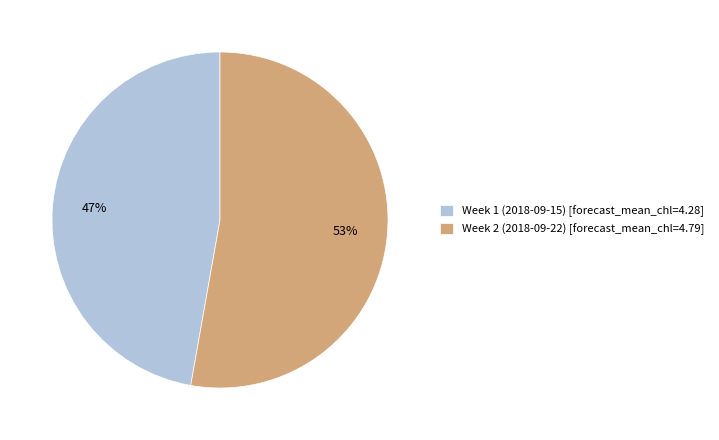

To the nearest percent, what is the combined percentage of Week 1 (2018-09-15) and Week 2 (2018-09-22)?

100%